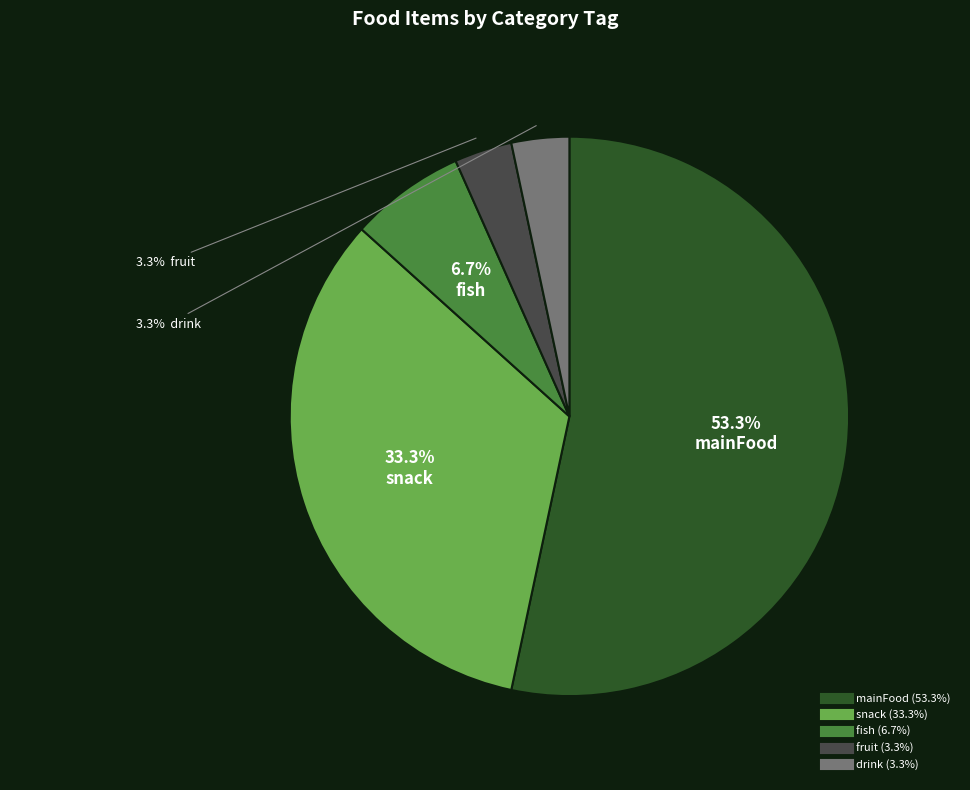

Is there a majority slice in this chart?

Yes